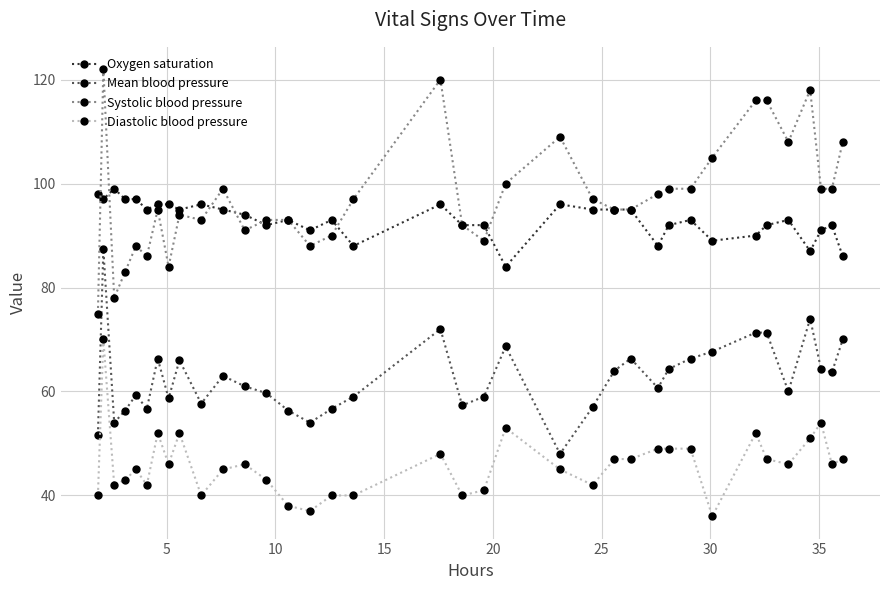

True or false: Mean blood pressure and Diastolic blood pressure intersect in this chart.

False